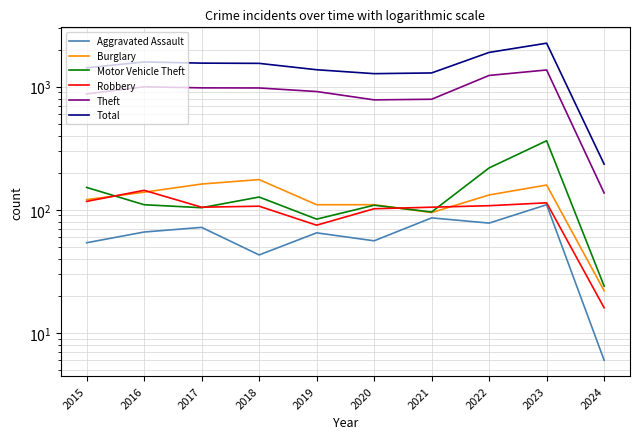

What is the difference between the Total values at 2020 and 2019?

97